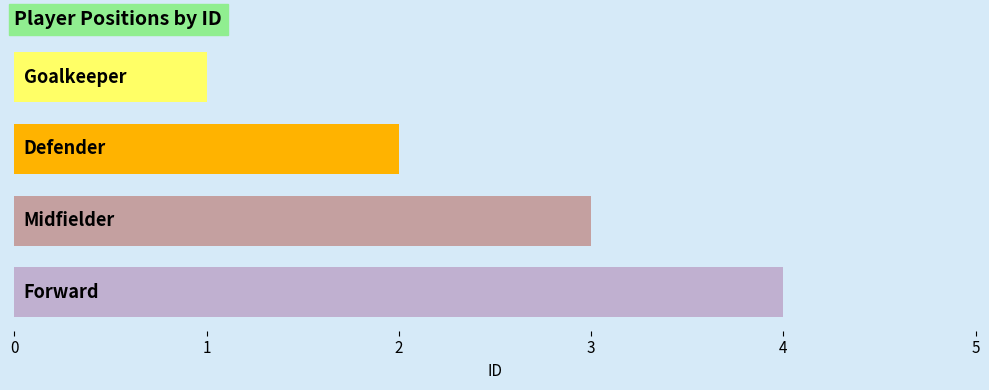

What is the maximum value shown in the chart?

4